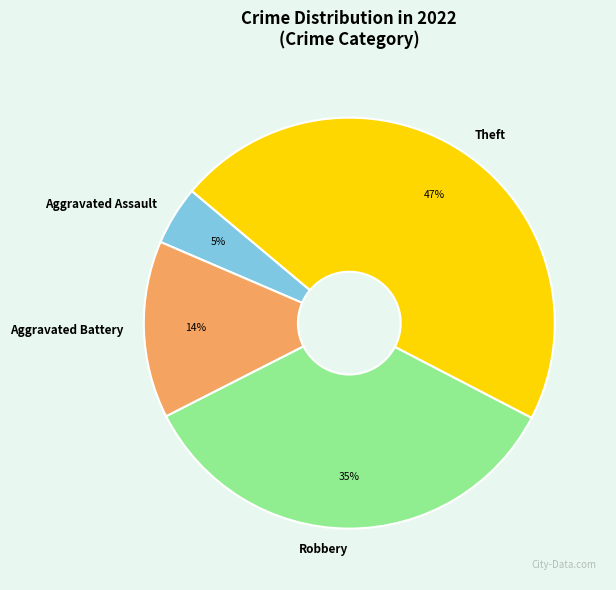

To the nearest percent, what is the difference between the largest and smallest slice percentages?

42%